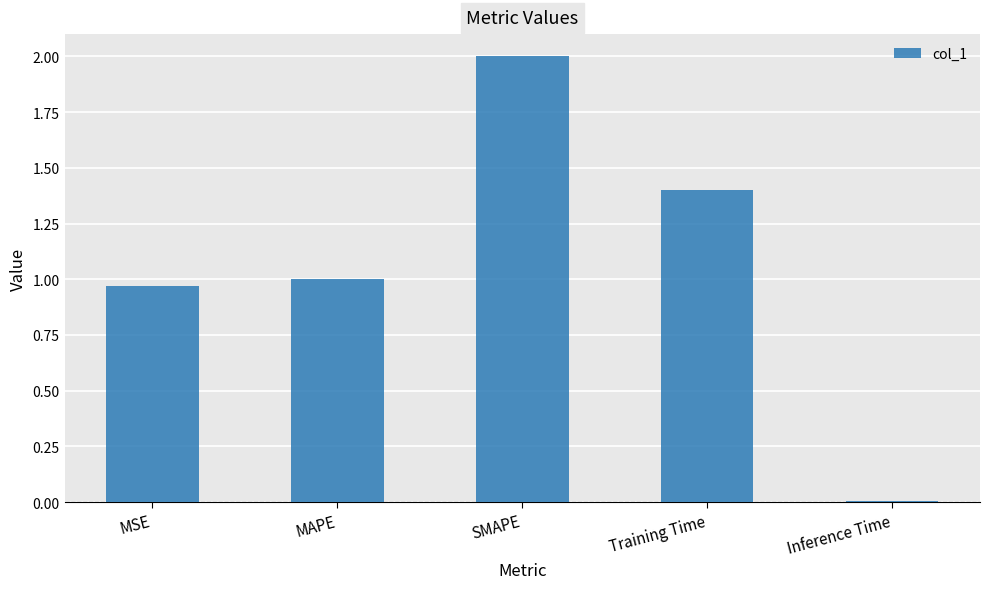

List the labels in order of value, smallest first.

Inference Time, MSE, MAPE, Training Time, SMAPE